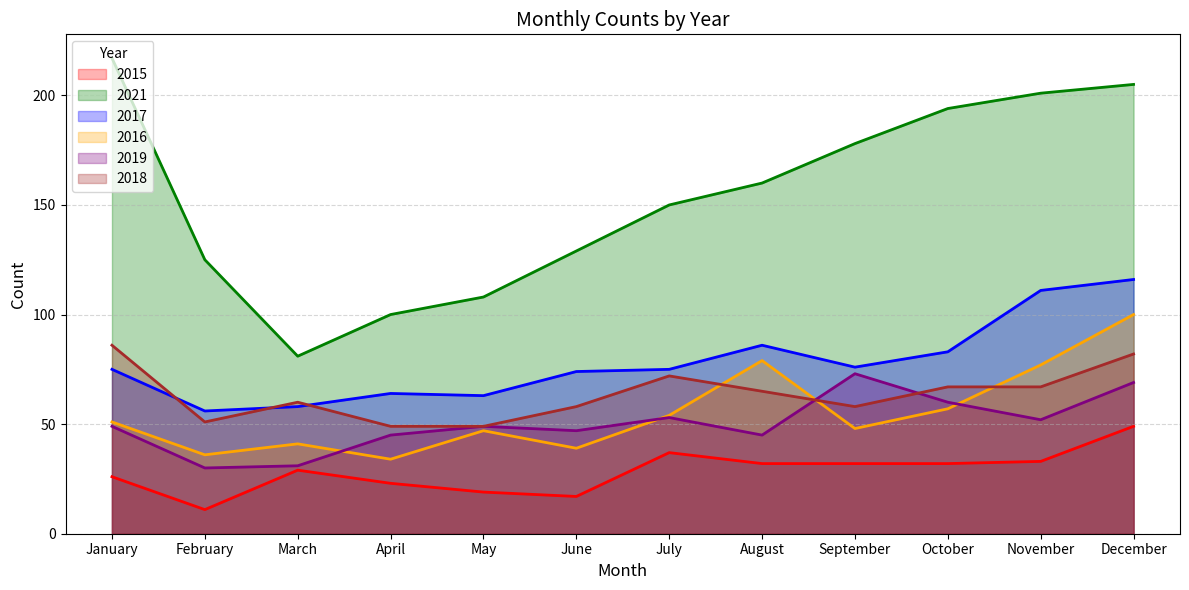

How many data points does each series have?

12